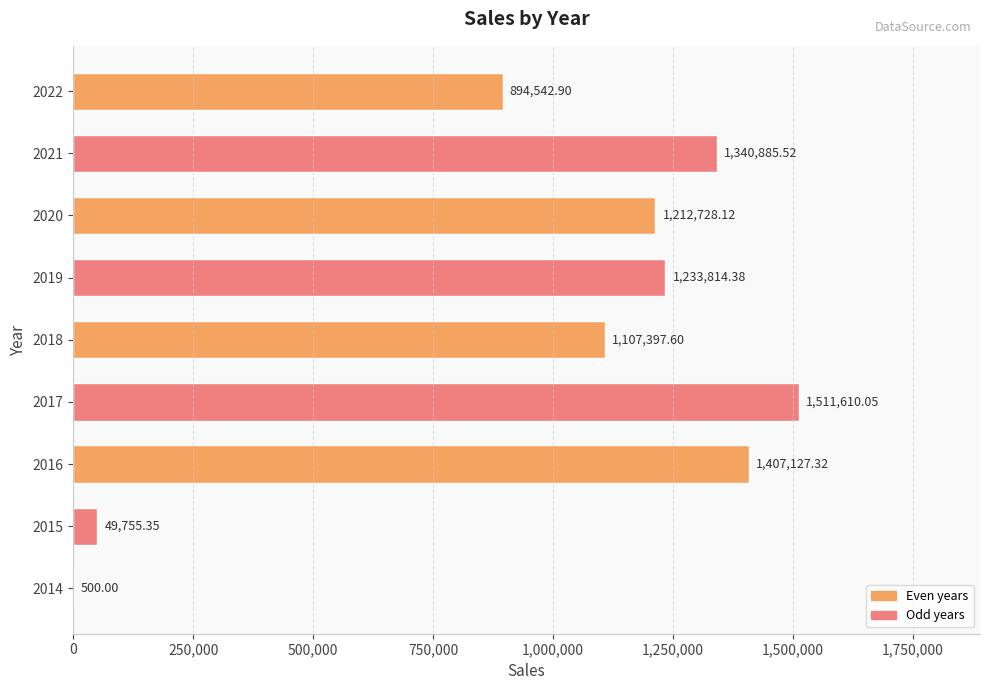

How many data points are above 1212728?

5